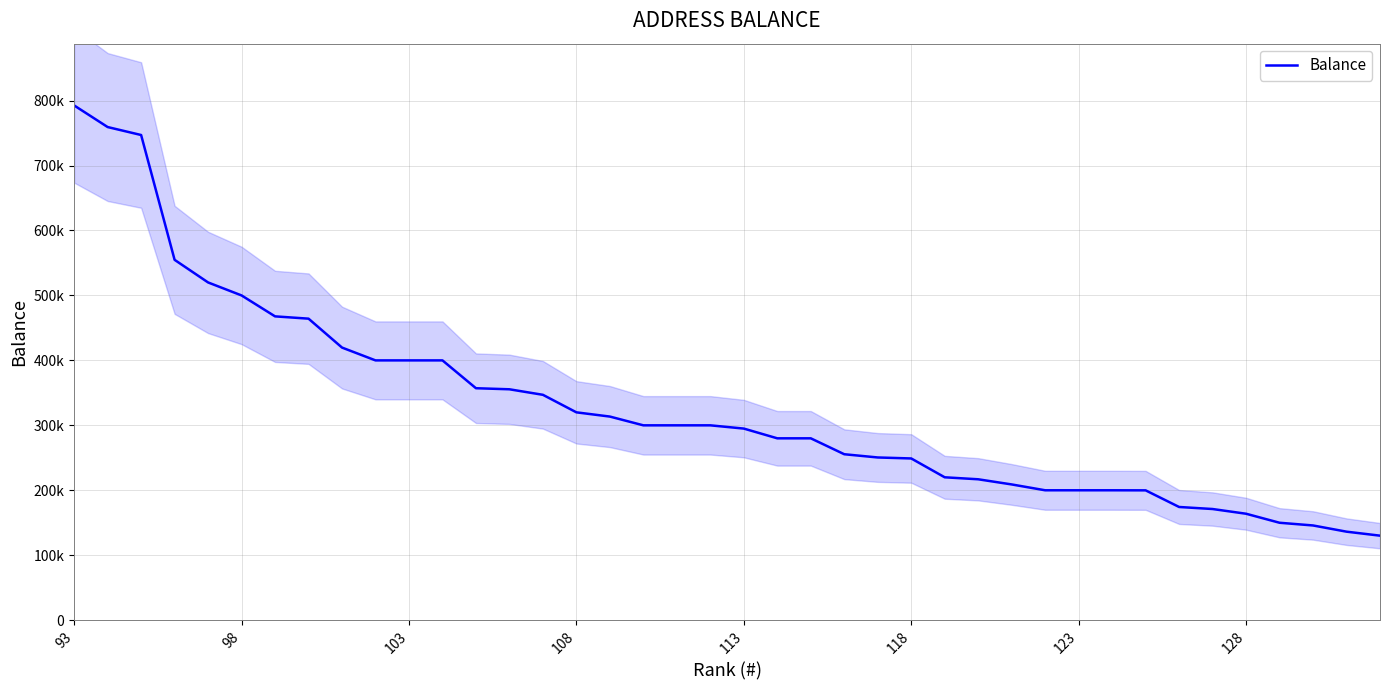

The value at 11 is 130882.3. True or false?

False